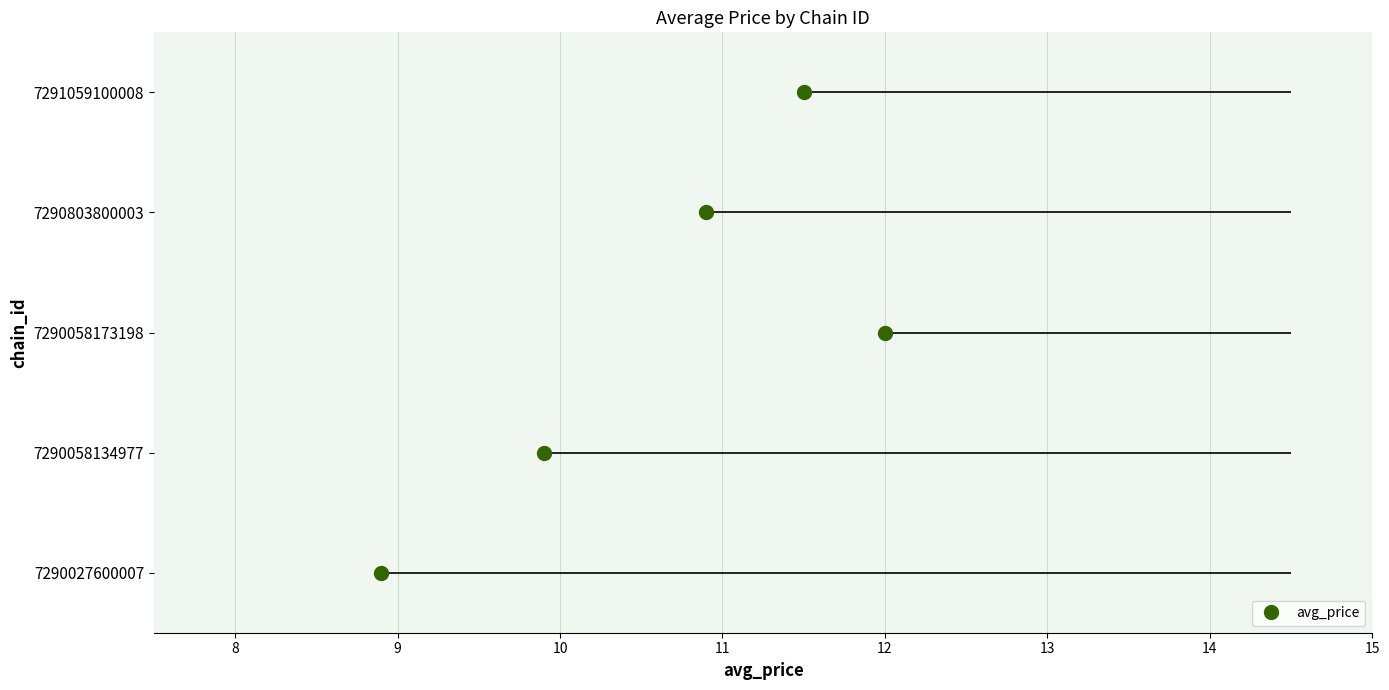

The value at 7290027600007 is 3.6. True or false?

False